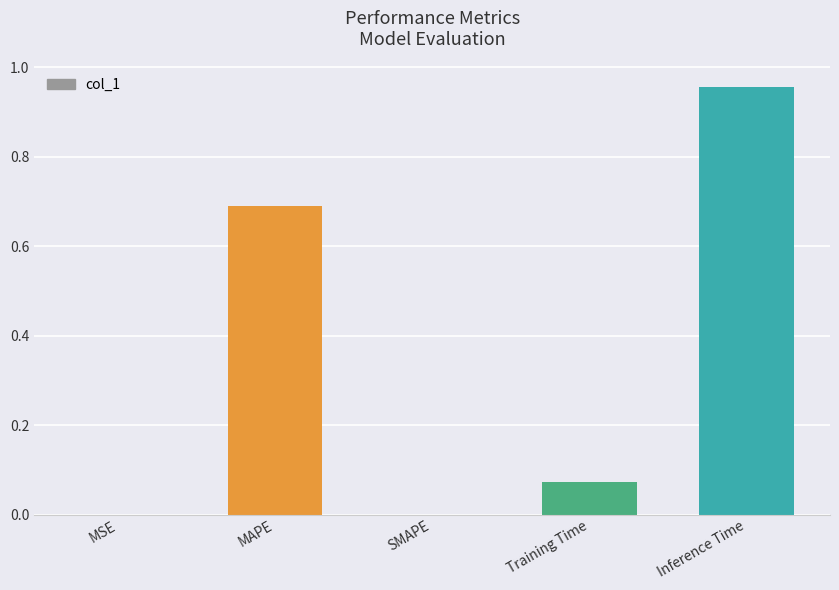

The value at MAPE is 1.0. True or false?

False